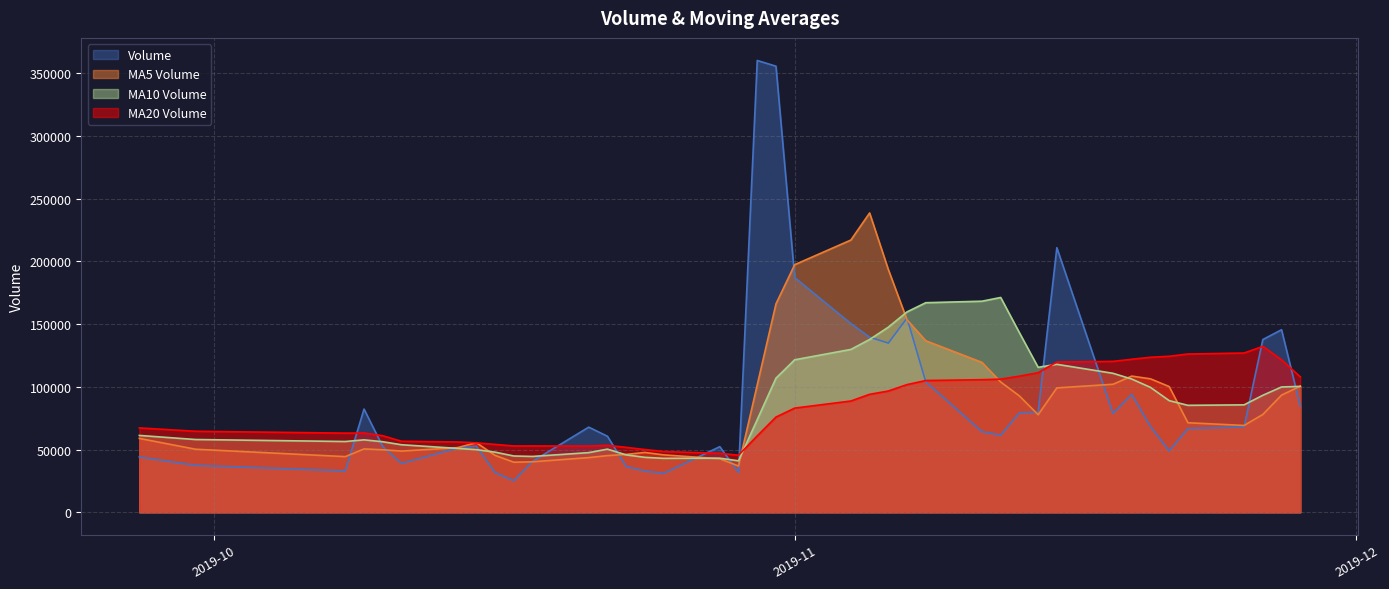

At which label does v_ma5 reach its peak?

2019-11-05